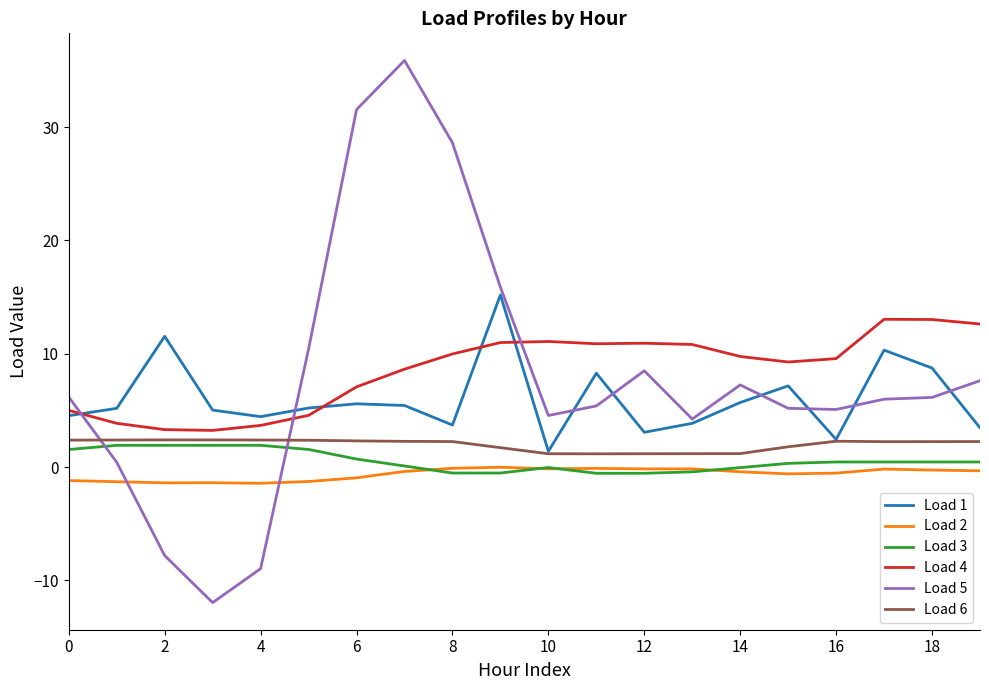

At which category does Load 1 reach its first local valley?

4